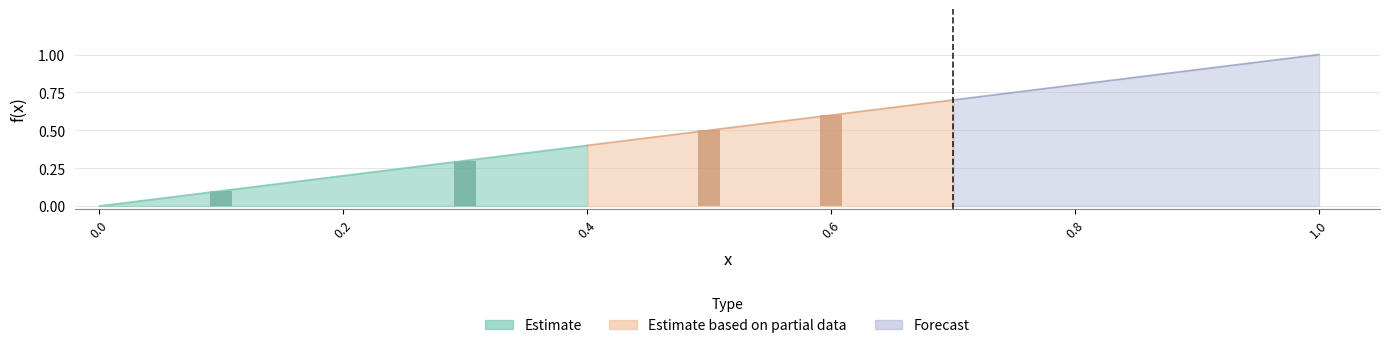

List the labels in order of value, largest first.

1.0, 0.9, 0.8, 0.7, 0.6, 0.5, 0.4, 0.3, 0.2, 0.1, 0.0